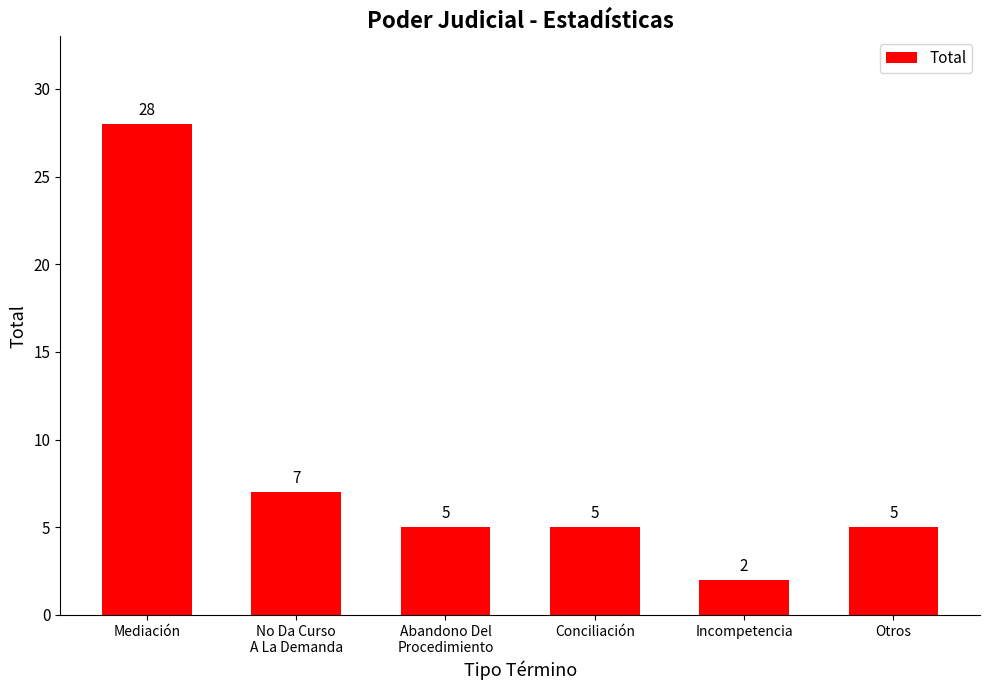

The chart shows a value of 10 at No Da Curso
A La Demanda. True or false?

False